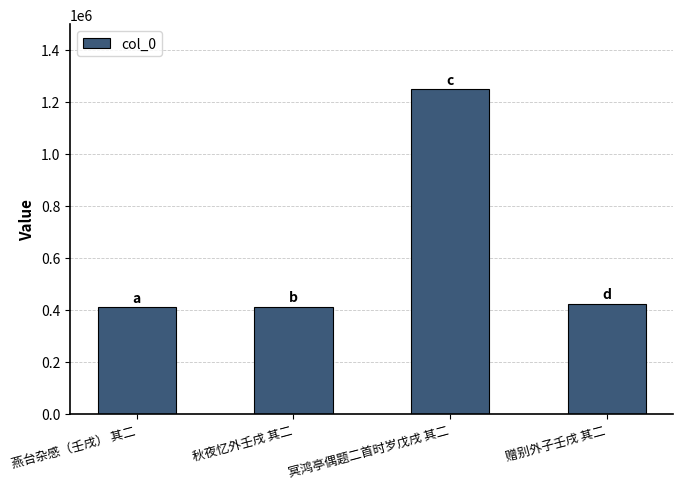

How many categories are shown in the chart?

4